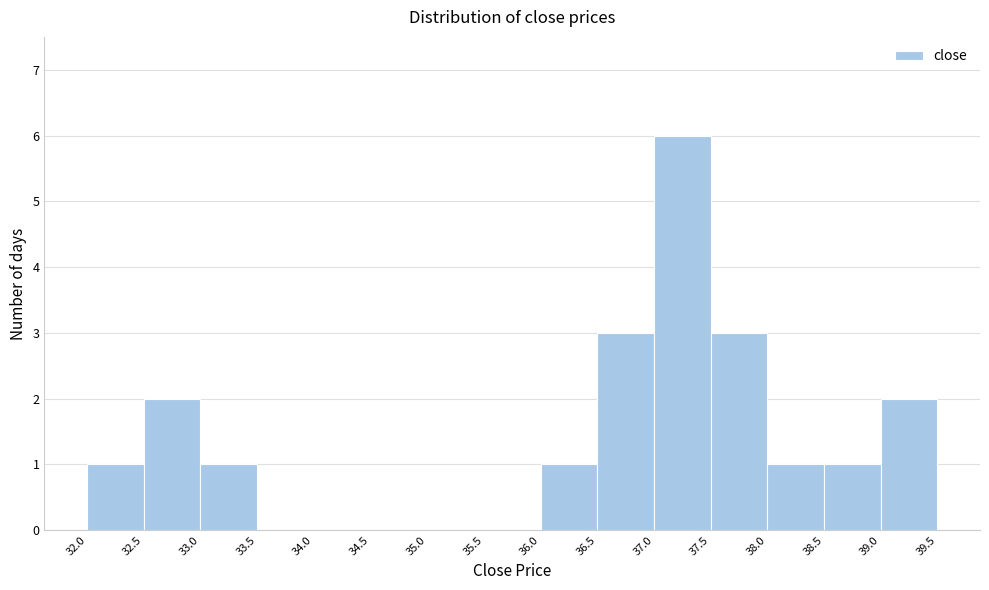

Reading left to right, transcribe this chart: for each bar, give the range it covers on the x-axis and its height. The values are not printed on the chart, so give them approximately, as read against the axis.

32.0 to 32.5: 1
32.5 to 33.0: 2
33.0 to 33.5: 1
33.5 to 34.0: 0
34.0 to 34.5: 0
34.5 to 35.0: 0
35.0 to 35.5: 0
35.5 to 36.0: 0
36.0 to 36.5: 1
36.5 to 37.0: 3
37.0 to 37.5: 6
37.5 to 38.0: 3
38.0 to 38.5: 1
38.5 to 39.0: 1
39.0 to 39.5: 2